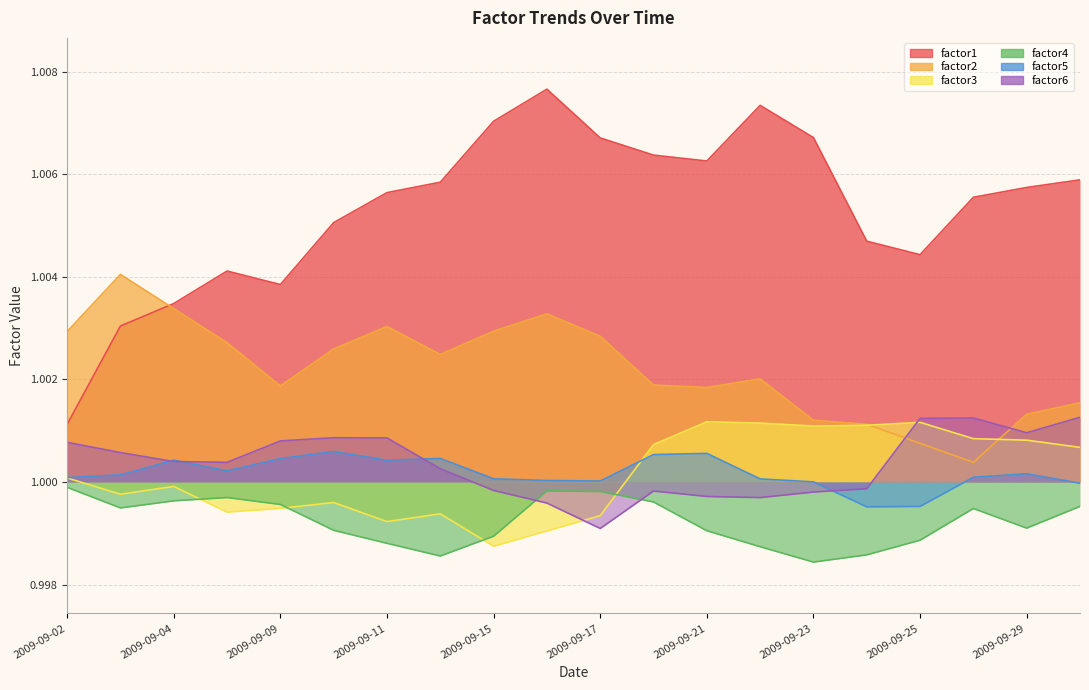

At which label does factor6 reach its peak?

2009-09-30